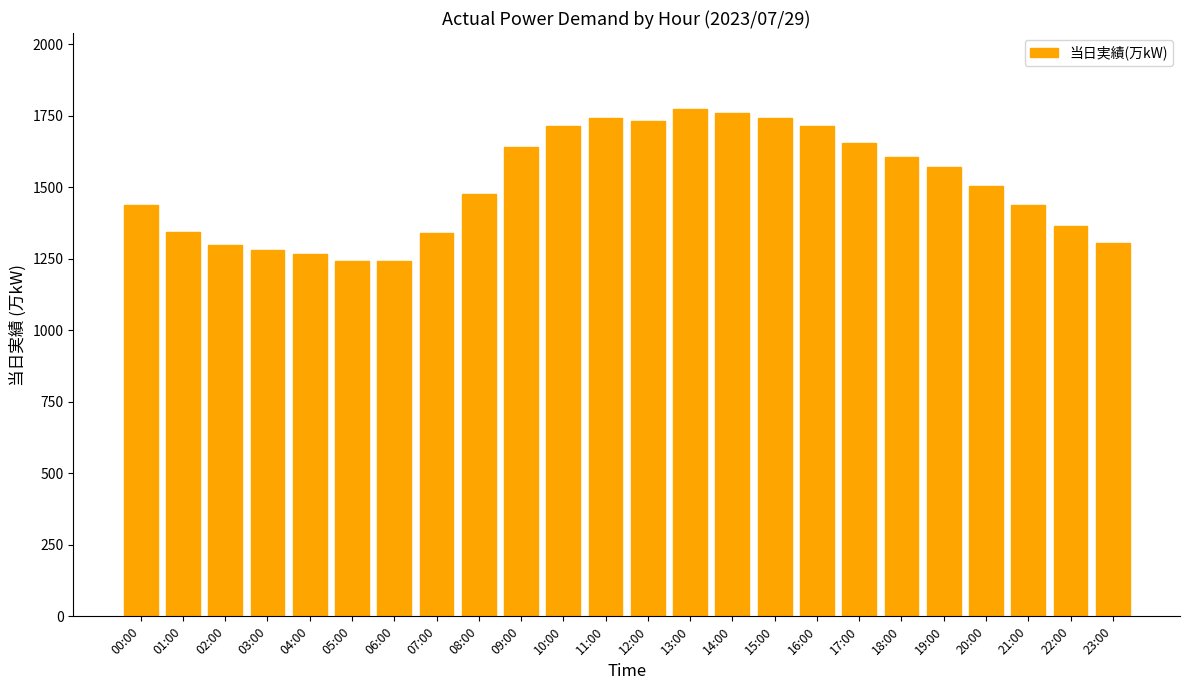

What is the change in value from 01:00 to 18:00?

+264